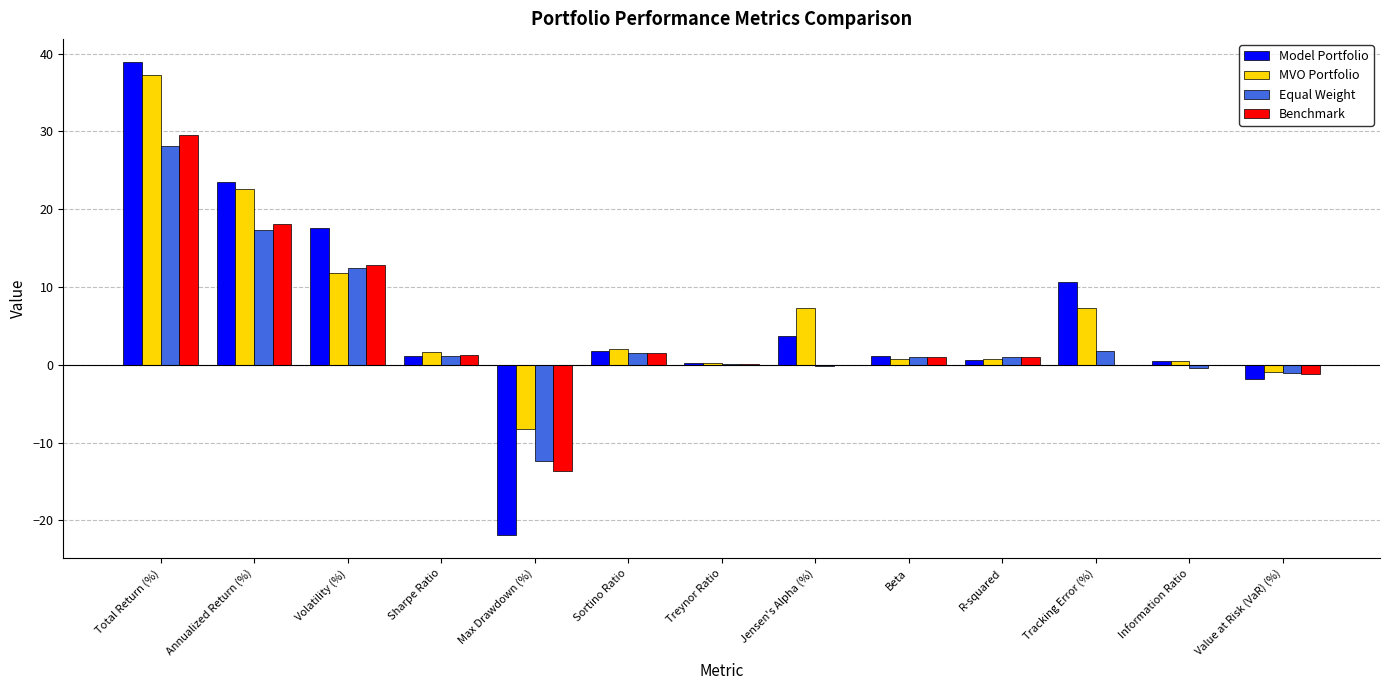

Count the number of data series in this chart.

4